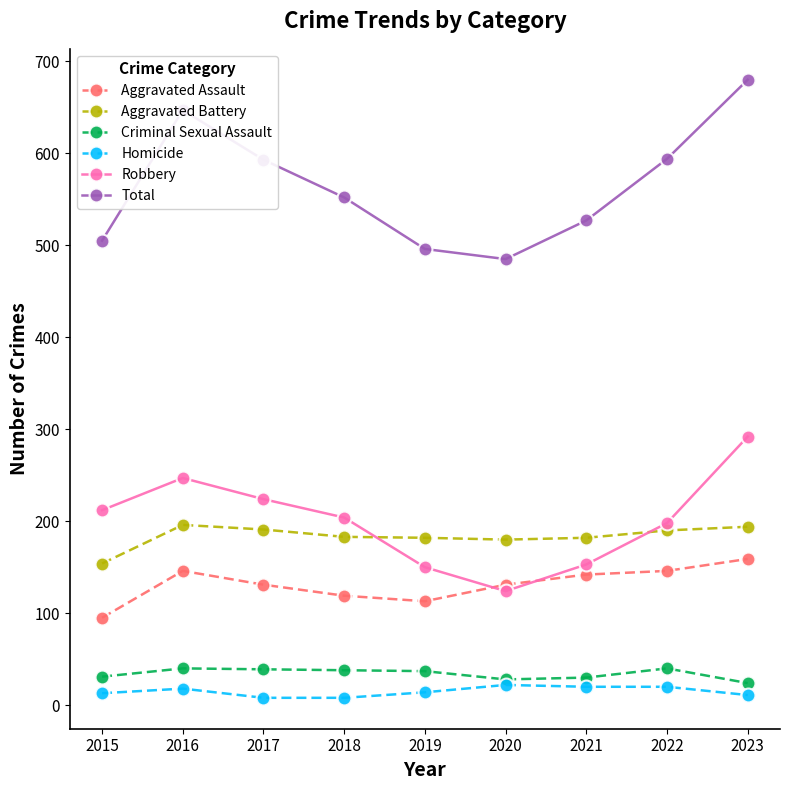

In Total, how many points are lower than both neighbors (excluding endpoints)?

1